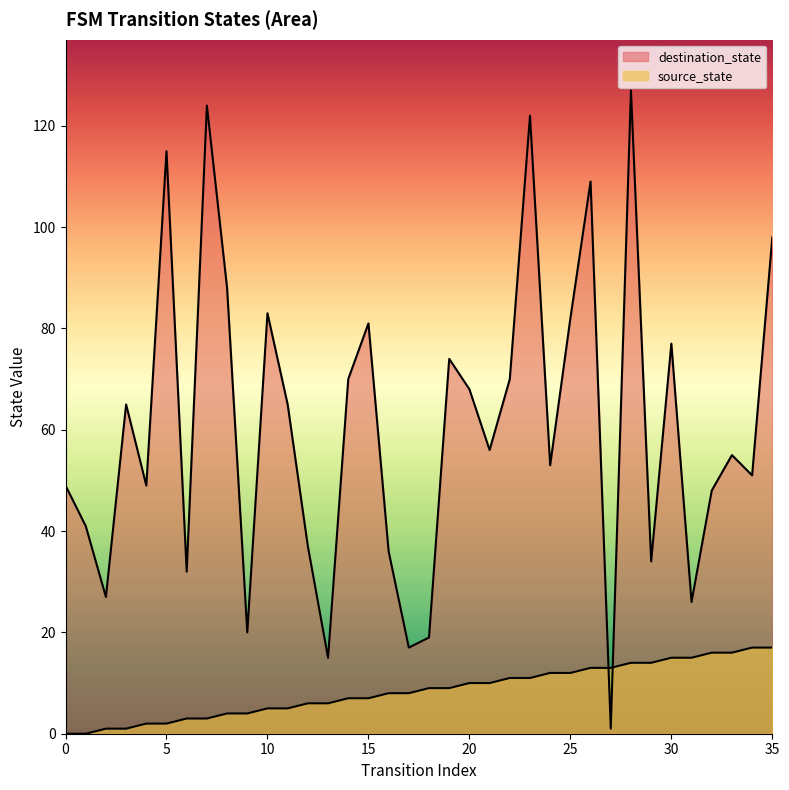

Is the value of source_state at 4 greater than the value of destination_state at 3?

No